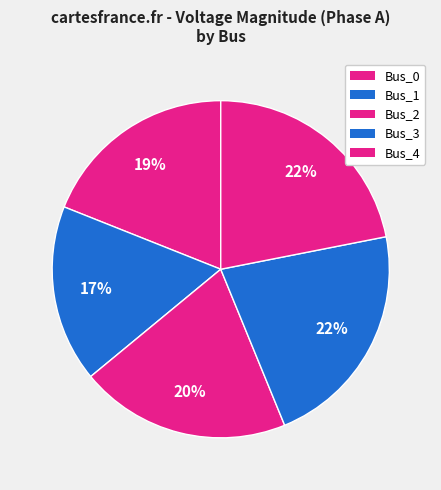

Is there any slice that represents more than half of the pie?

No